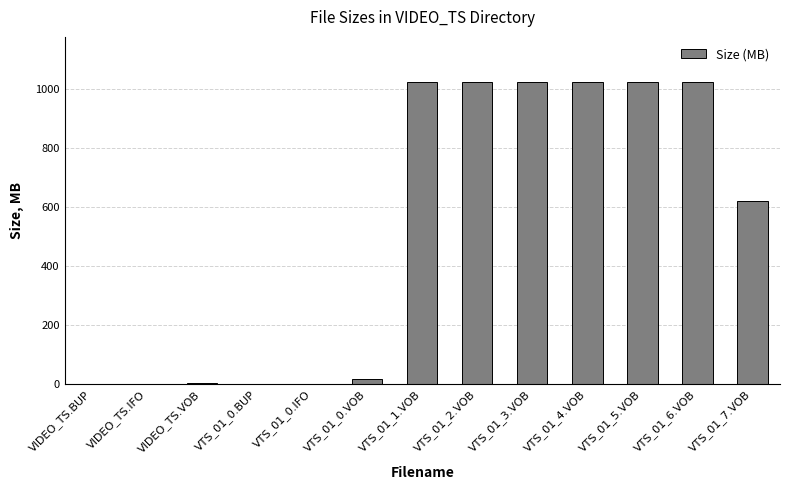

Where is the data nearest to the value 512?

VTS_01_7.VOB